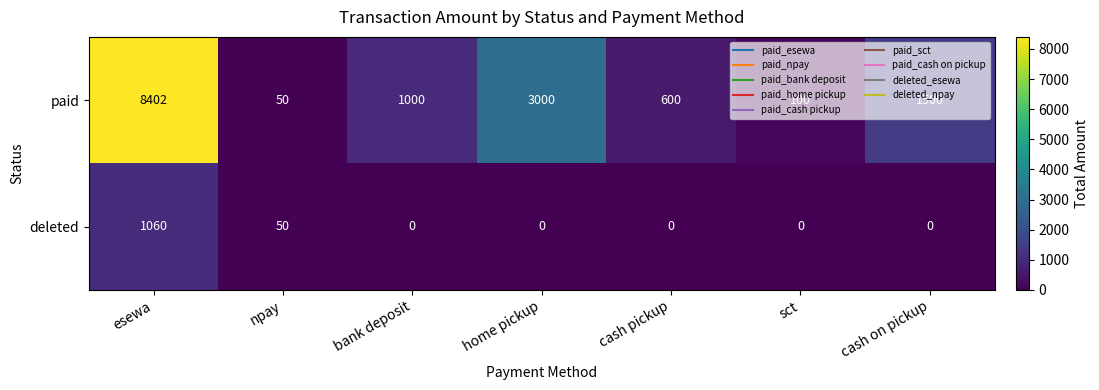

Is it true that deleted equals 0 at home pickup?

True